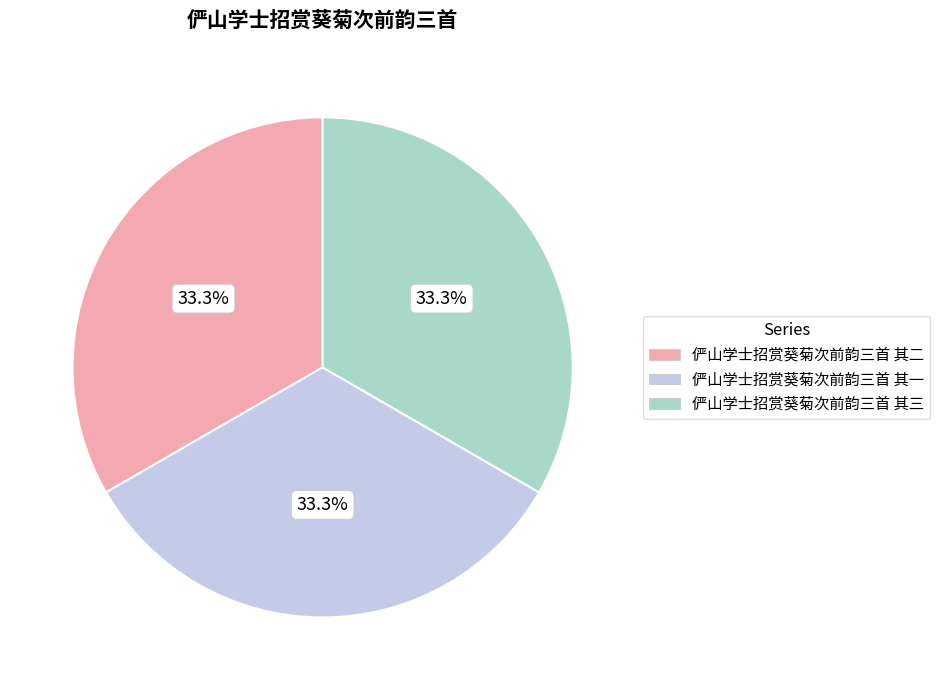

What is the ratio of the value at 俨山学士招赏葵菊次前韵三首 其二 to the value at 俨山学士招赏葵菊次前韵三首 其一?

1.0